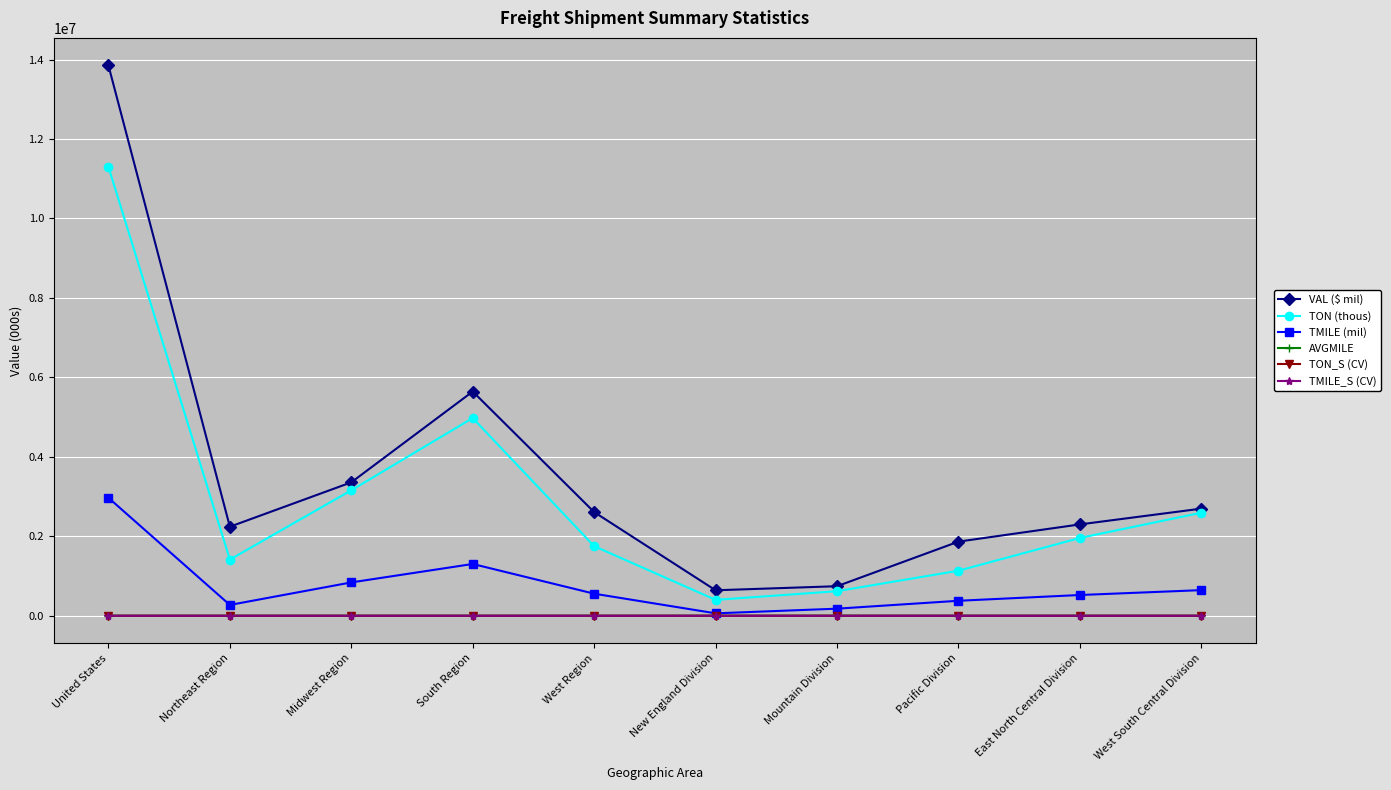

Which label corresponds to the largest value in the chart?

United States